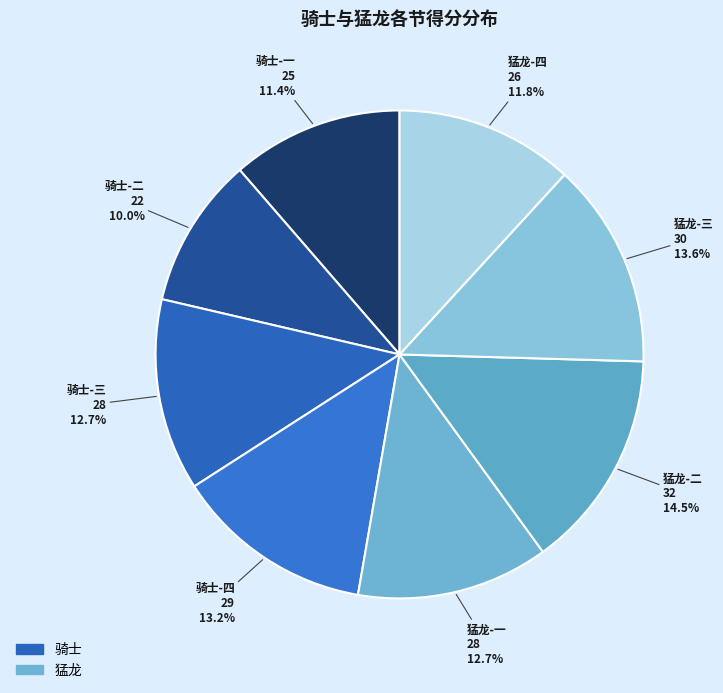

Rank the categories by value from highest to lowest.

猛龙-二, 猛龙-三, 骑士-四, 骑士-三, 猛龙-一, 猛龙-四, 骑士-一, 骑士-二